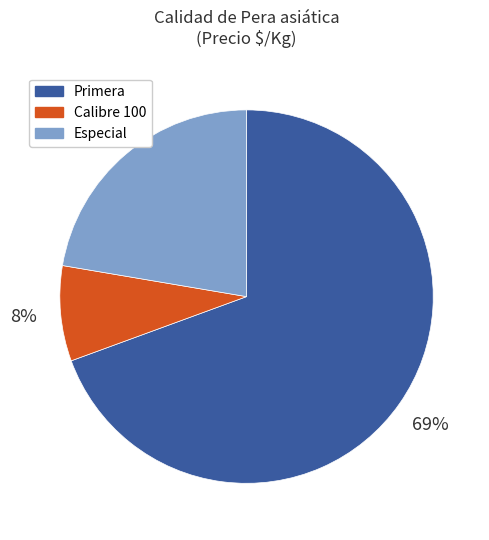

Count the number of slices in the pie.

3